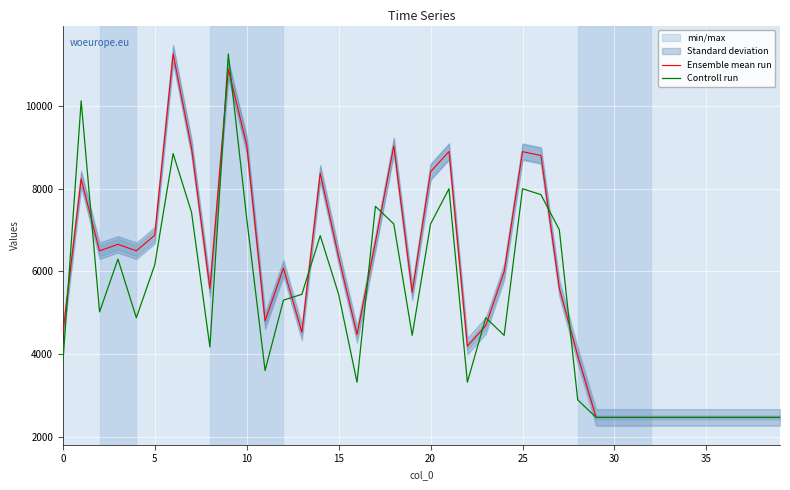

After their last crossing, which series has the higher values: Ensemble mean run or Controll run?

Ensemble mean run